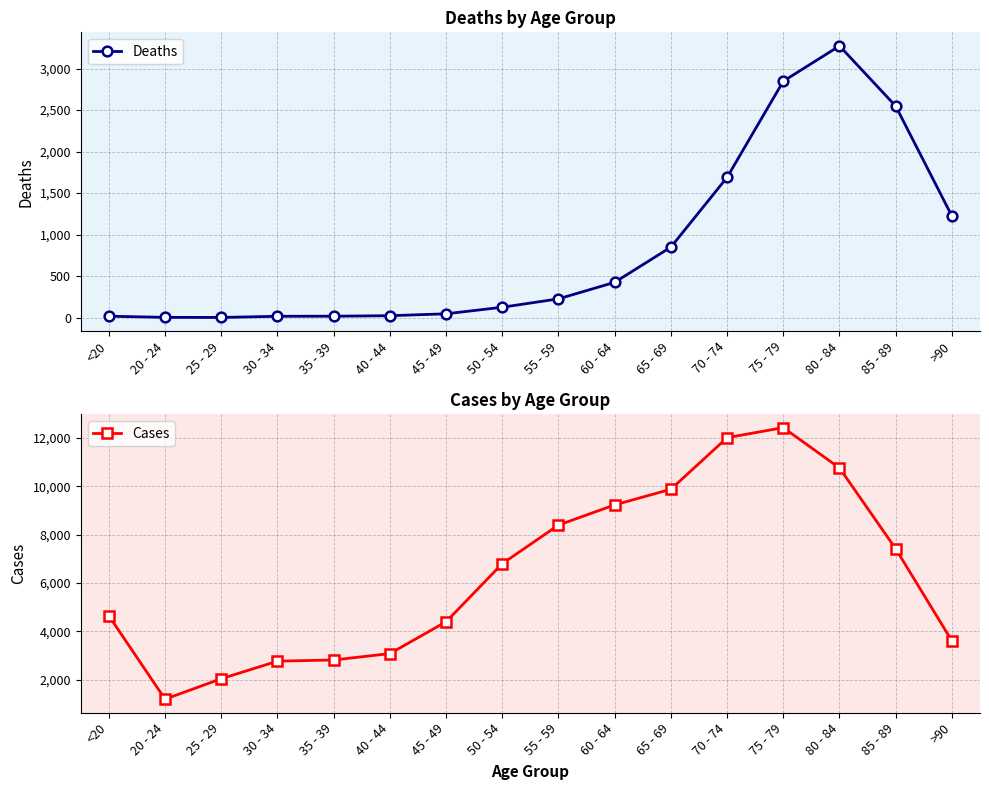

In Cases, how many points are higher than both neighbors (excluding endpoints)?

1